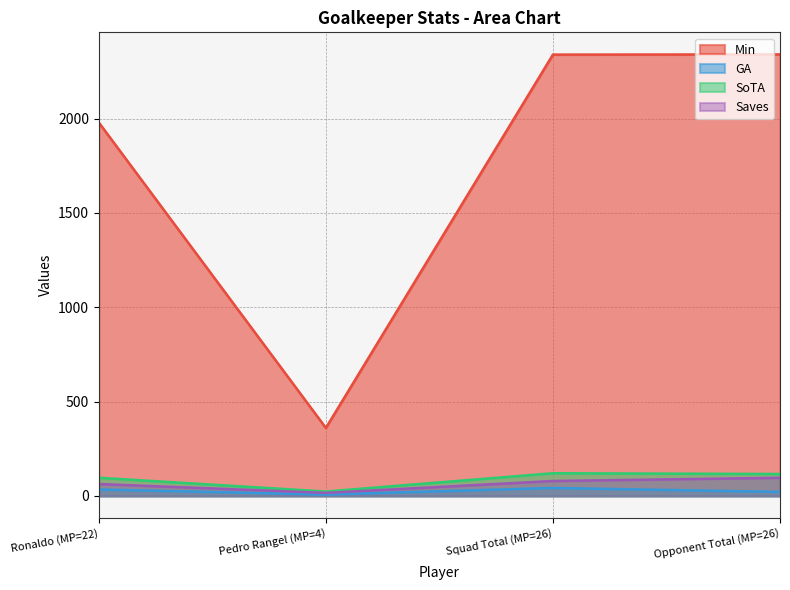

Which series changed the most between Pedro Rangel (MP=4) and Opponent Total (MP=26)?

Min